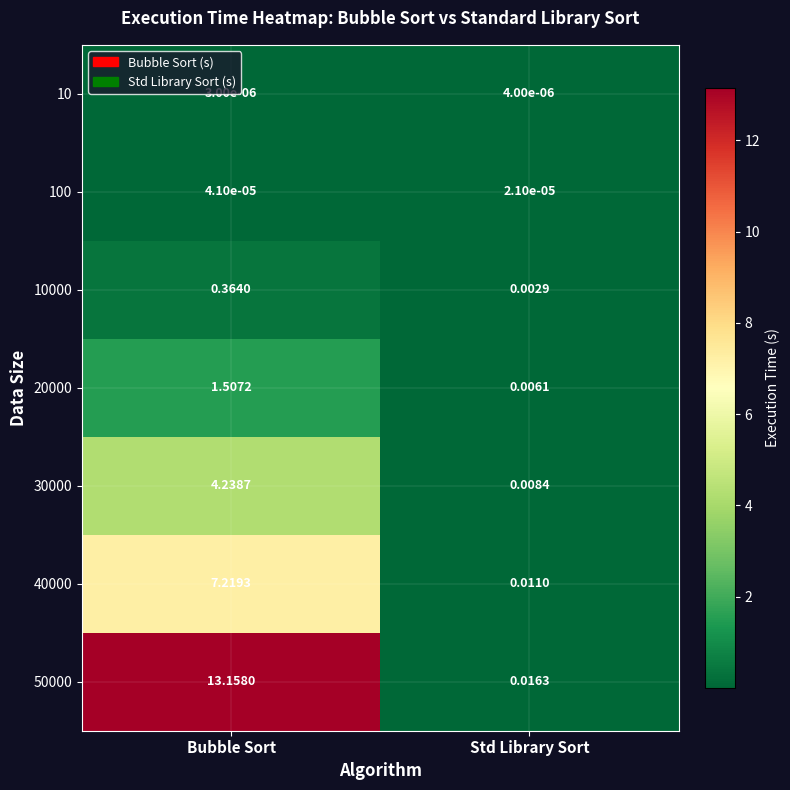

At which label does 100 reach its peak?

Bubble Sort